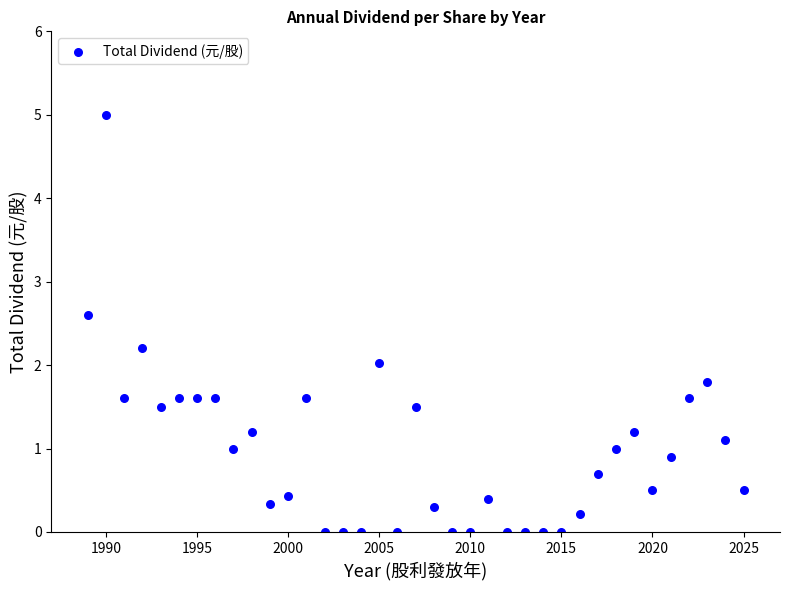

What is the range of Y values (max minus min)?

5.0